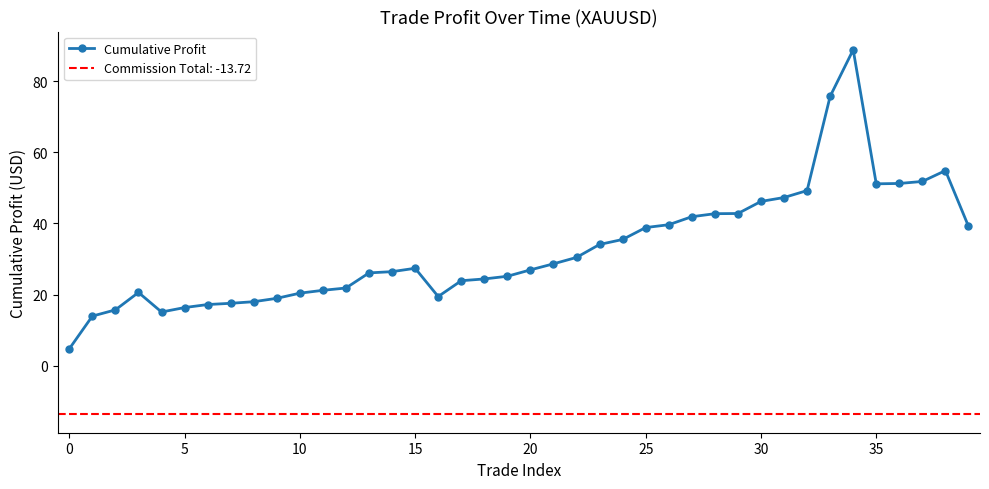

How many data points are above 27?

20